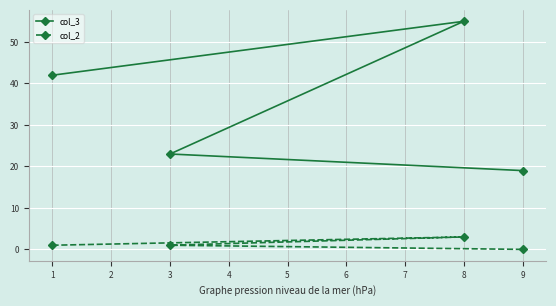

Is it true that col_3 equals 29 at 1?

False